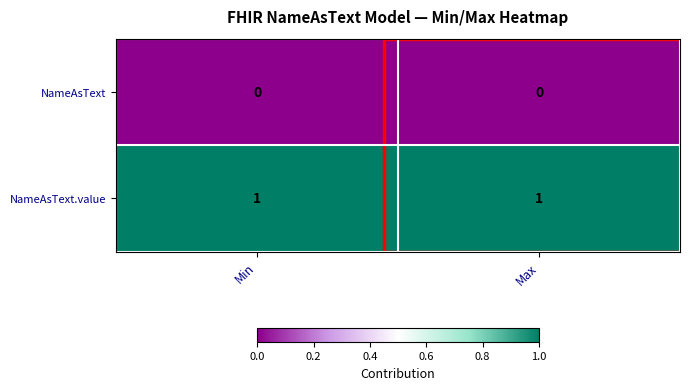

The value of NameAsText.value at Max is 1. True or false?

True